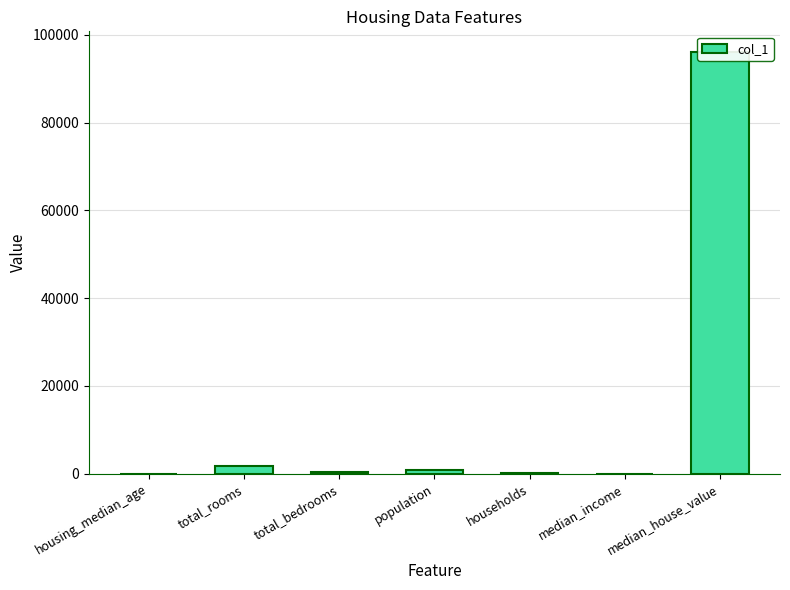

Reading left to right, list all the values displayed in this chart.

housing_median_age=17.0	total_rooms=1697.0	total_bedrooms=268.0	population=911.0	households=254.0	median_income=4.4	median_house_value=96000.0